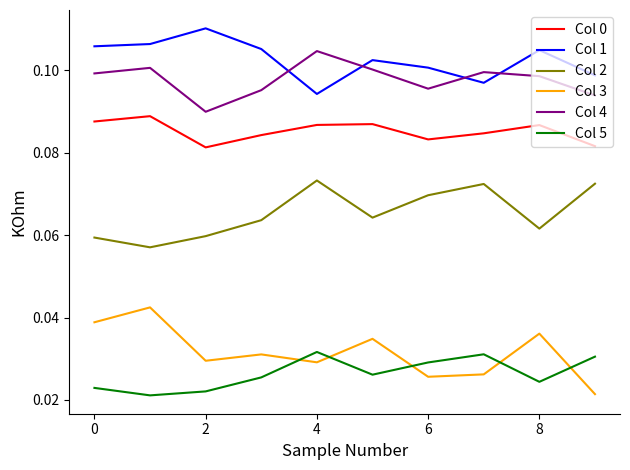

True or false: Col 3 and Col 0 intersect in this chart.

False